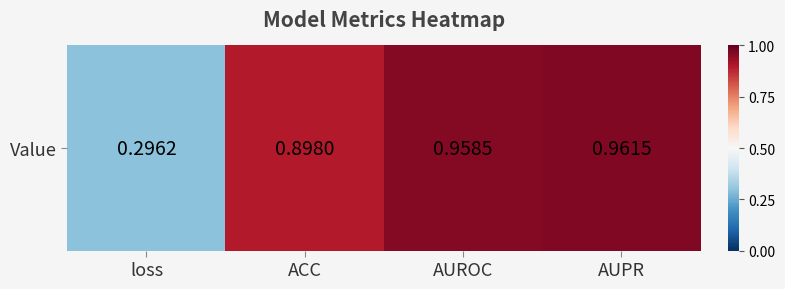

What is the maximum value shown in the chart?

1.0